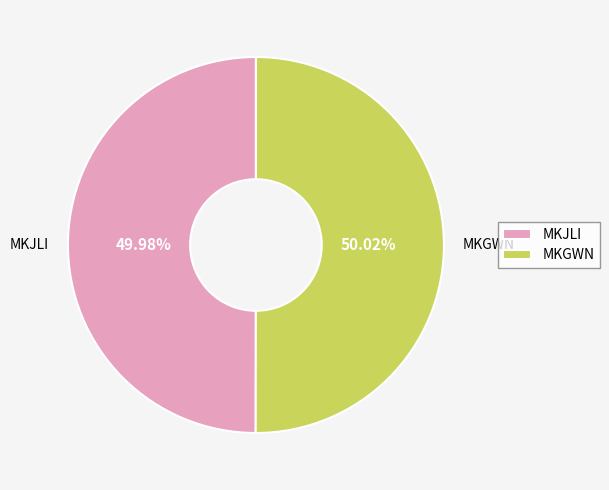

True or false: MKGWN accounts for 45% of the total.

False